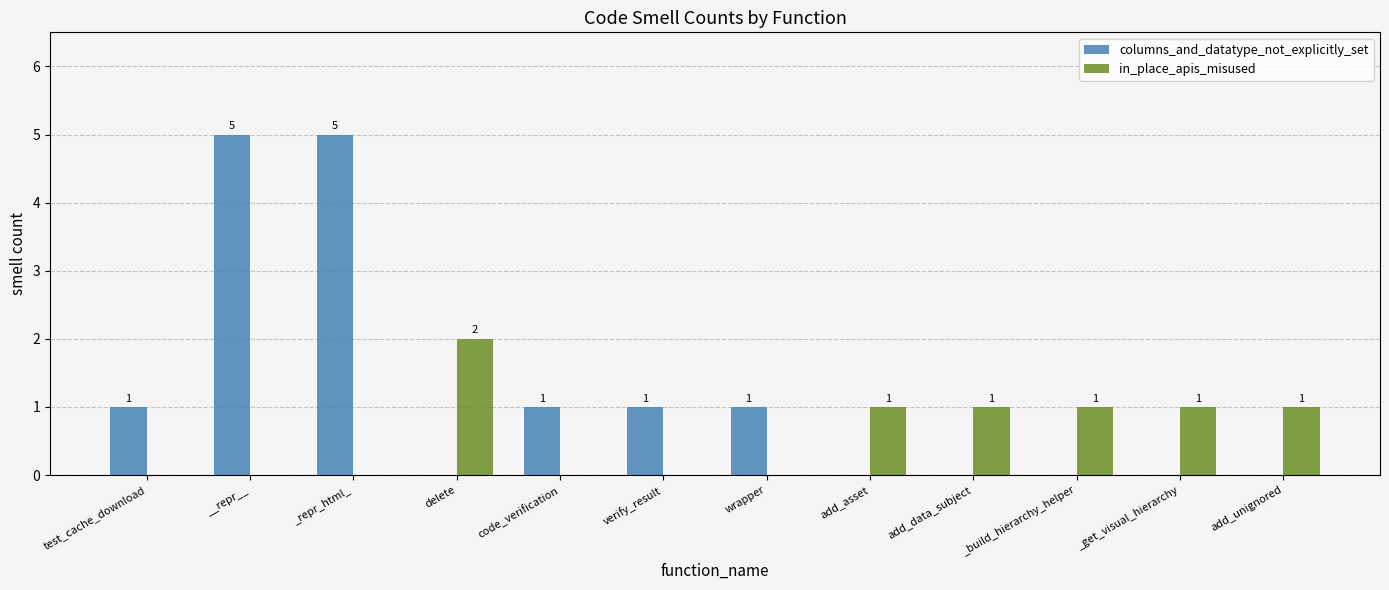

Between __repr__ and delete, which series saw the biggest shift?

columns_and_datatype_not_explicitly_set